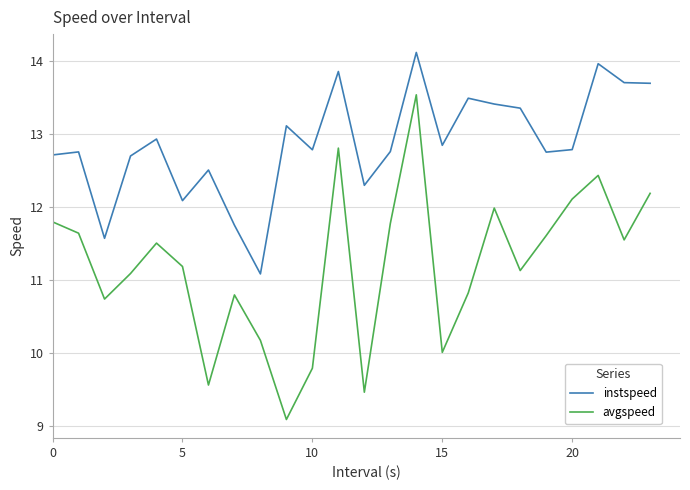

Is this an area chart (filled region under the line)?

No